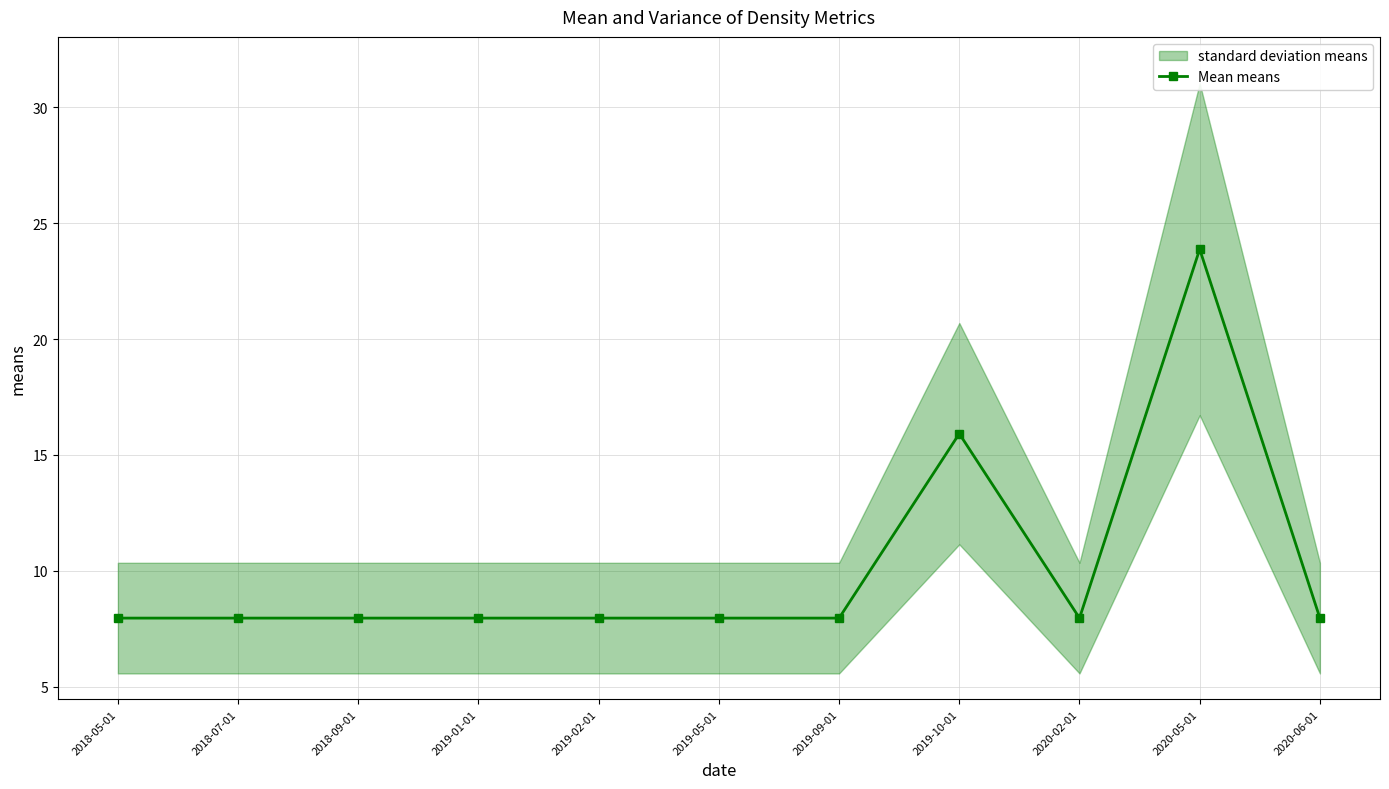

What is the value of the 2nd point from the left?

8.0